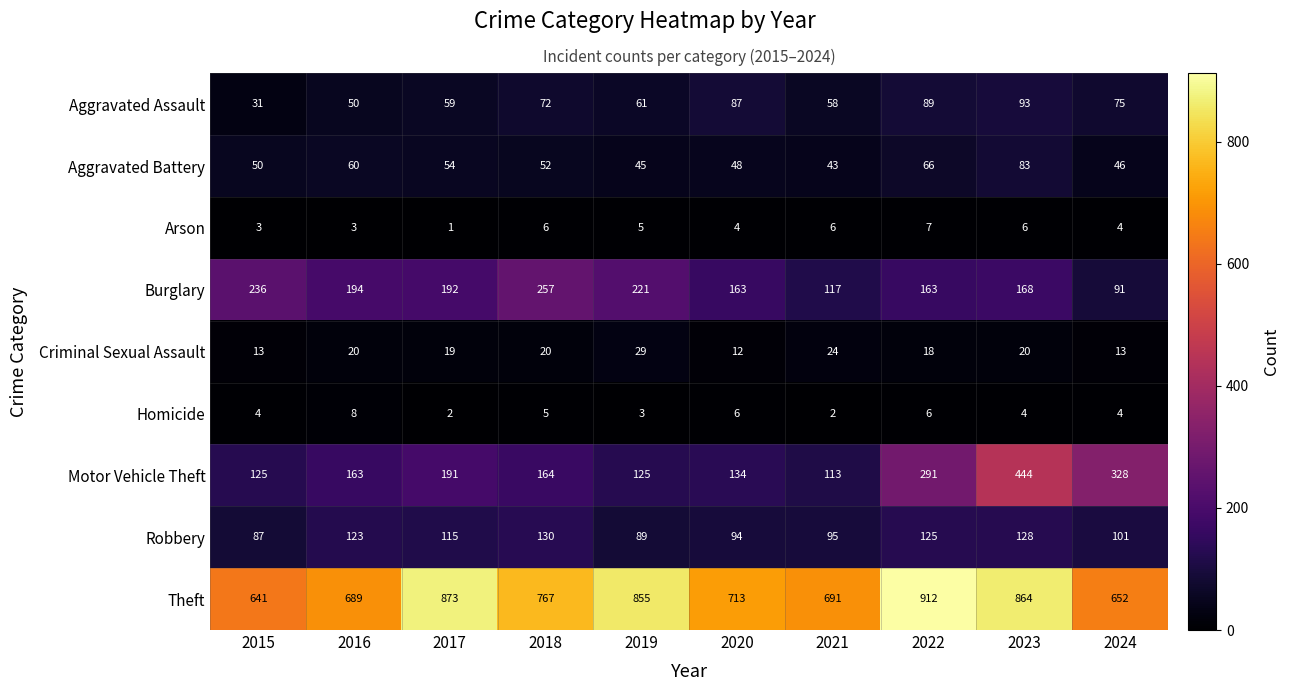

List the series in order of their peak value, highest first.

Theft, Motor Vehicle Theft, Burglary, Robbery, Aggravated Assault, Aggravated Battery, Criminal Sexual Assault, Homicide, Arson